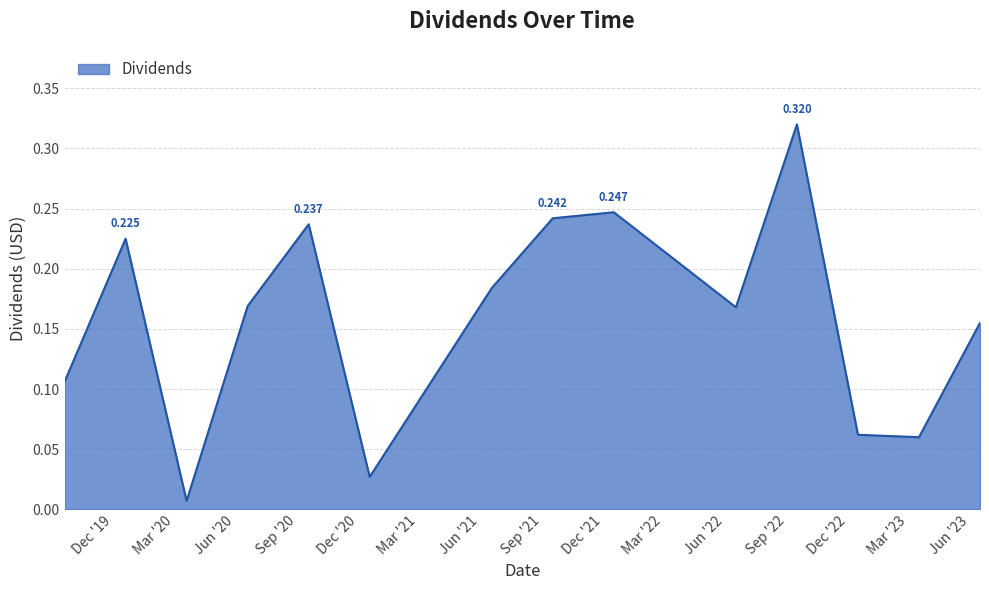

What is the difference between the second highest and second lowest values?

0.2